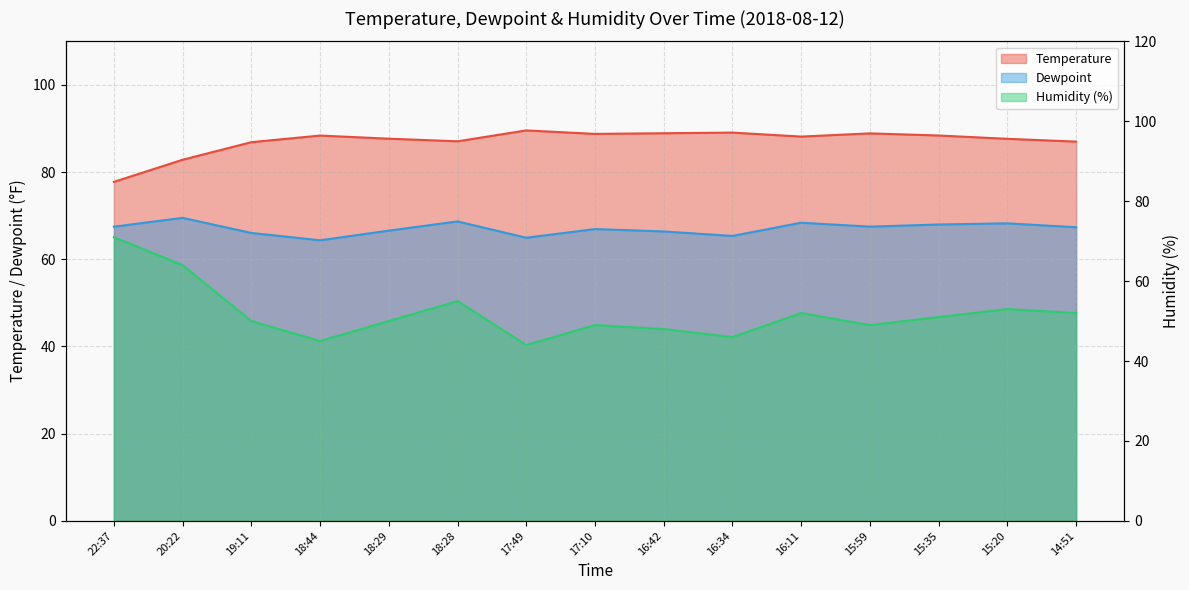

Which label corresponds to the smallest value in the chart?

17:49